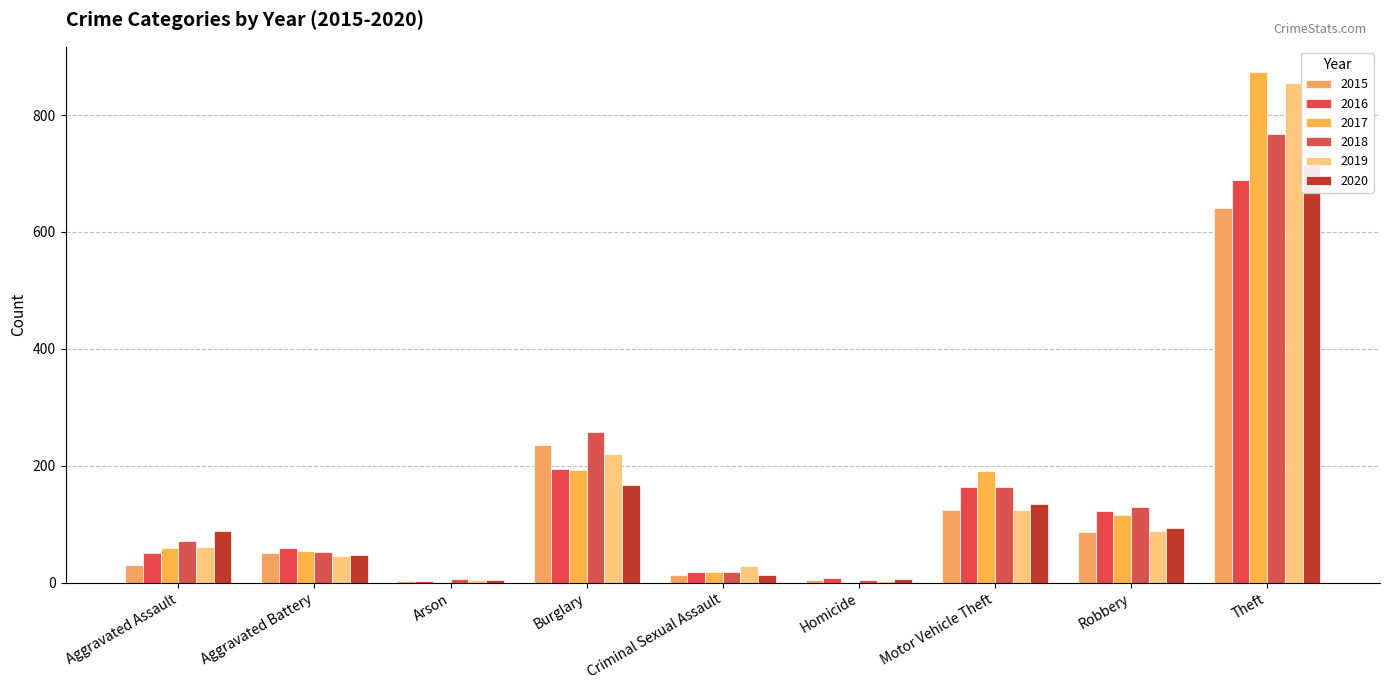

Reading left to right, list all the values displayed in this chart.

2015: 31	50	3	236	13	4	125	87	641
2016: 50	60	3	194	19	8	163	123	689
2017: 59	54	1	192	19	2	191	115	873
2018: 72	52	6	257	19	5	164	130	767
2019: 61	45	5	221	29	3	125	89	855
2020: 88	48	4	167	13	6	134	94	714